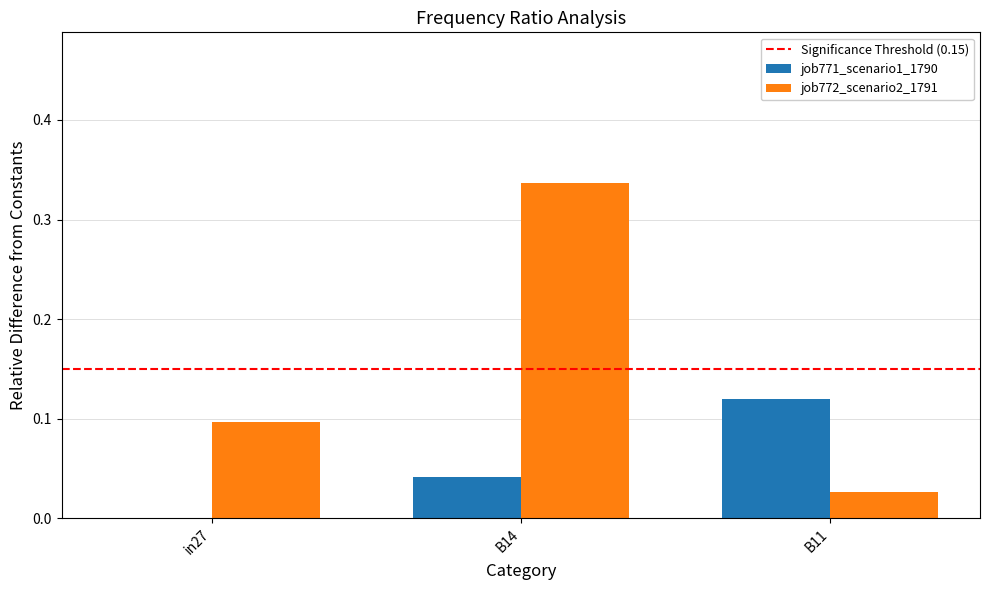

Which series has the largest total across all categories?

job772_scenario2_1791